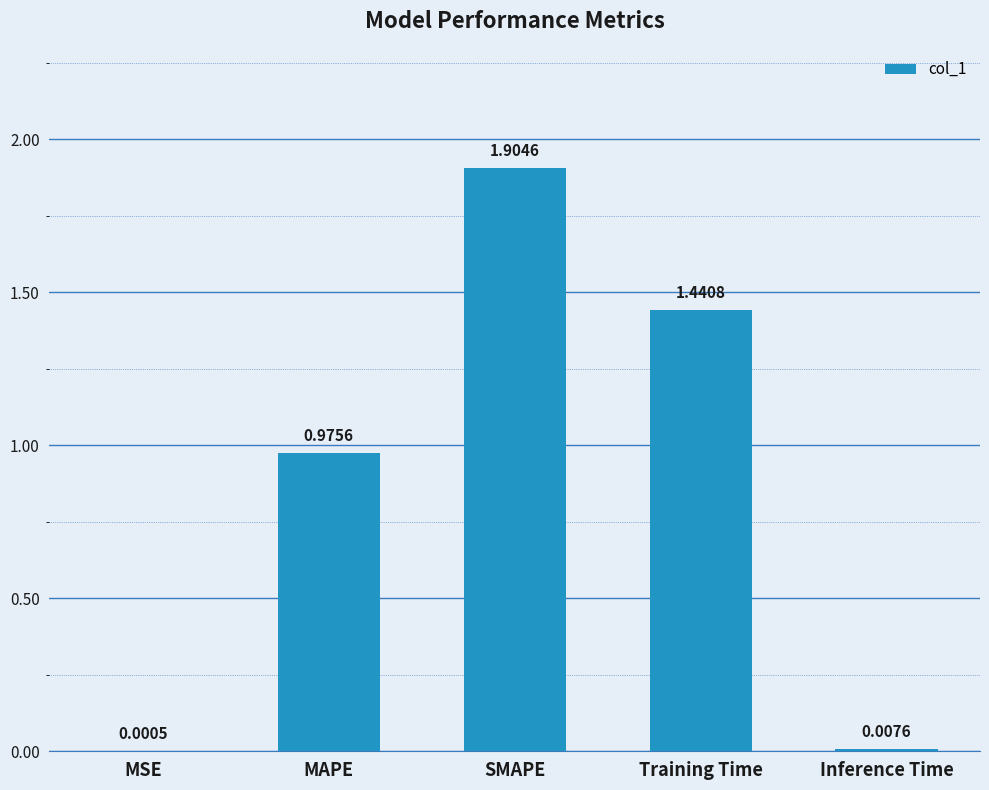

What is the change in value from MAPE to Inference Time?

-1.0